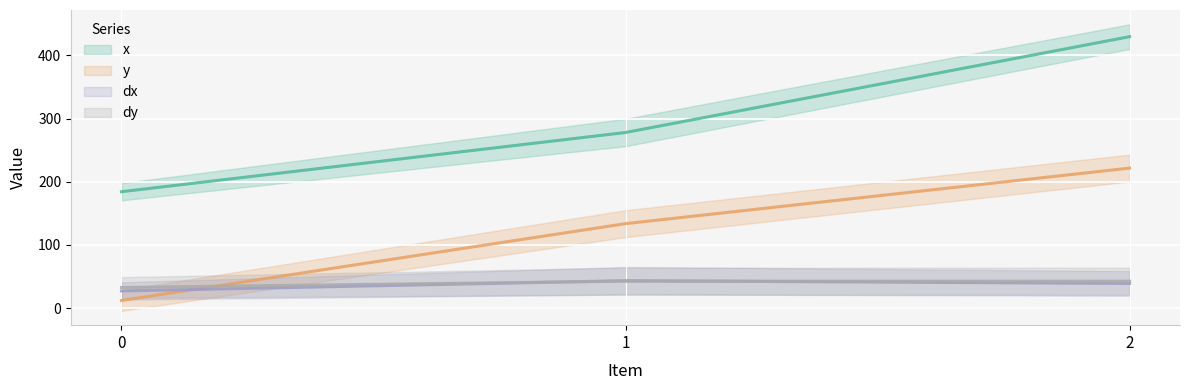

The x series shows 110.1 at 1. True or false?

False